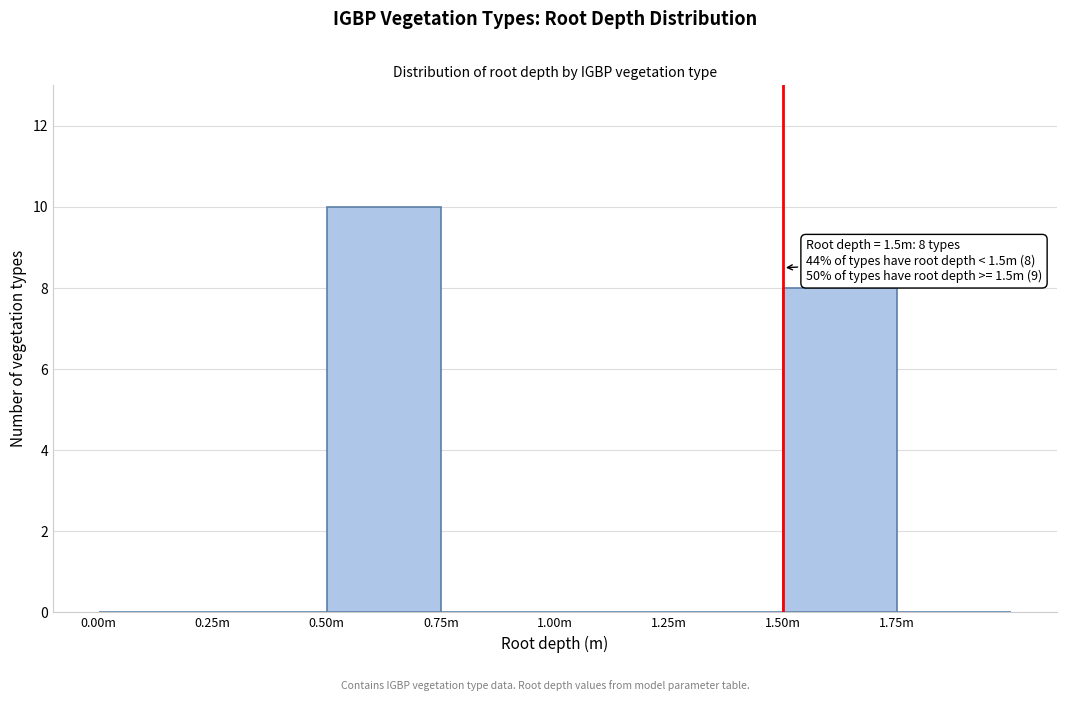

Reading right to left, list all the values displayed in this chart.

1.75m=0	1.50m=8	1.25m=0	1.00m=0	0.75m=0	0.50m=10	0.25m=0	0.00m=0